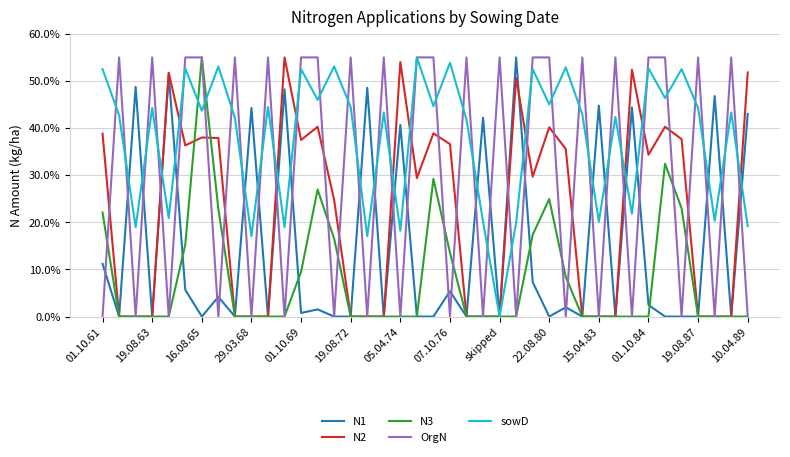

Which series has the largest total across all categories?

sowD